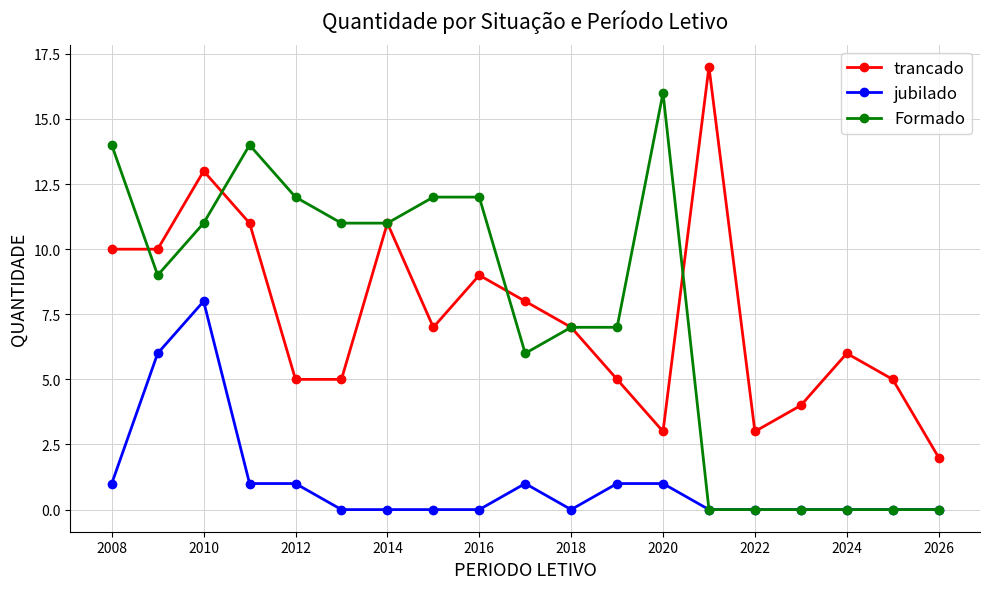

Which series has the widest spread of values?

Formado